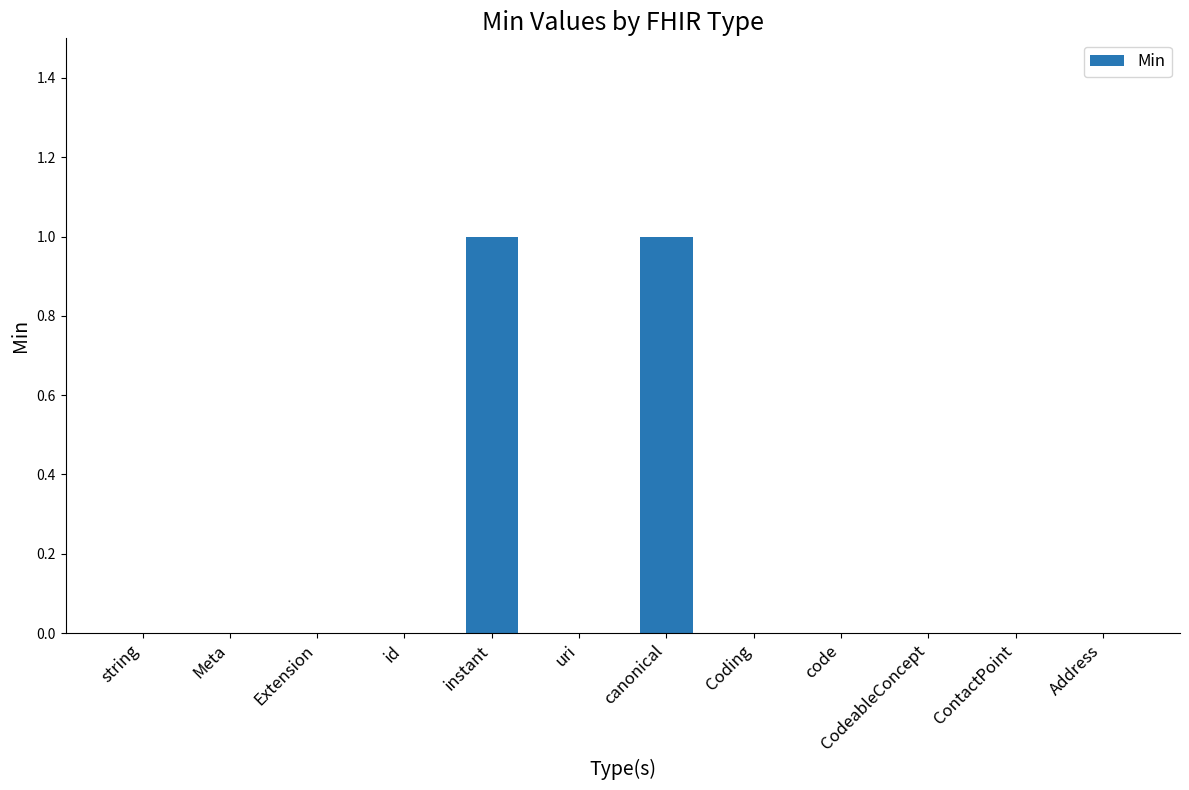

Reading right to left, transcribe all the data shown in this chart.

0	0	0	0	0	1	0	1	0	0	0	0